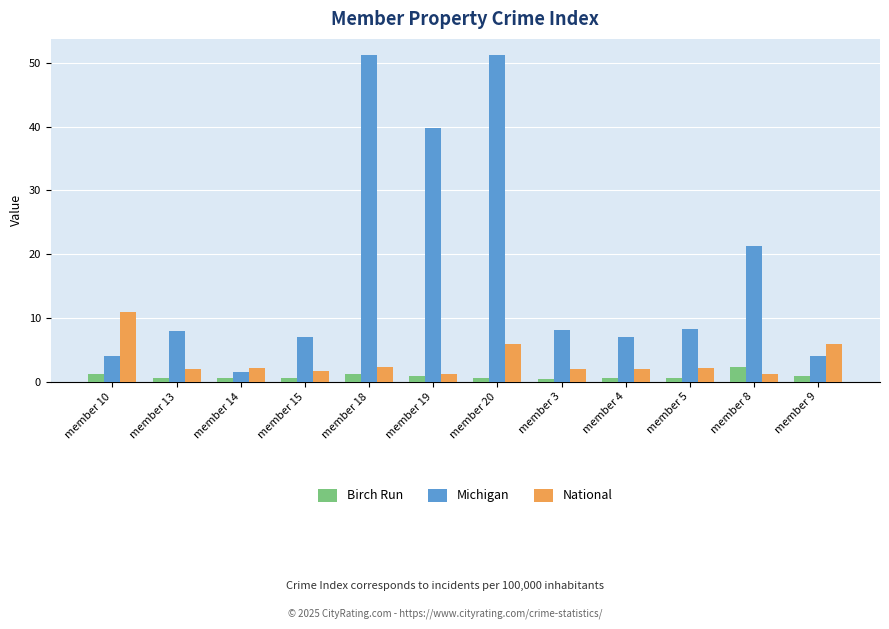

Rank the series at member 5 from highest to lowest value.

Michigan, National, Birch Run